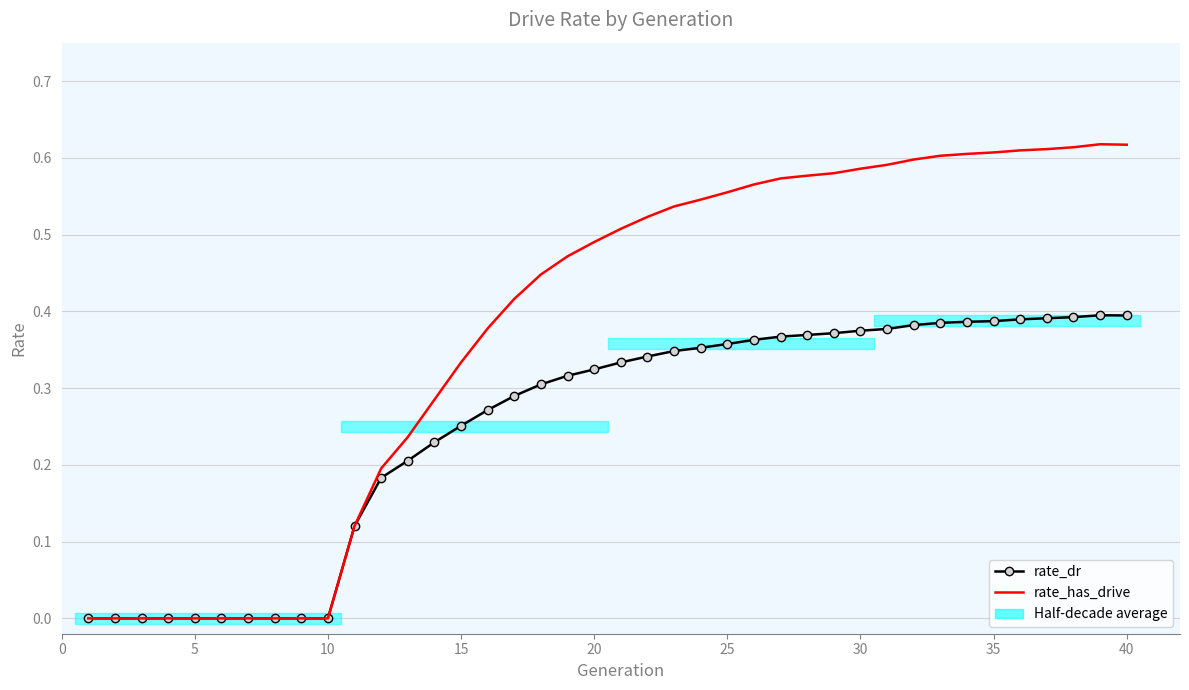

Reading left to right, list all the values displayed in this chart.

rate_dr: 0.0	0.0	0.0	0.0	0.0	0.0	0.0	0.0	0.0	0.0	0.1	0.2	0.2	0.2	0.3	0.3	0.3	0.3	0.3	0.3	0.3	0.3	0.3	0.4	0.4	0.4	0.4	0.4	0.4	0.4	0.4	0.4	0.4	0.4	0.4	0.4	0.4	0.4	0.4	0.4
rate_has_drive: 0.0	0.0	0.0	0.0	0.0	0.0	0.0	0.0	0.0	0.0	0.1	0.2	0.2	0.3	0.3	0.4	0.4	0.4	0.5	0.5	0.5	0.5	0.5	0.5	0.6	0.6	0.6	0.6	0.6	0.6	0.6	0.6	0.6	0.6	0.6	0.6	0.6	0.6	0.6	0.6